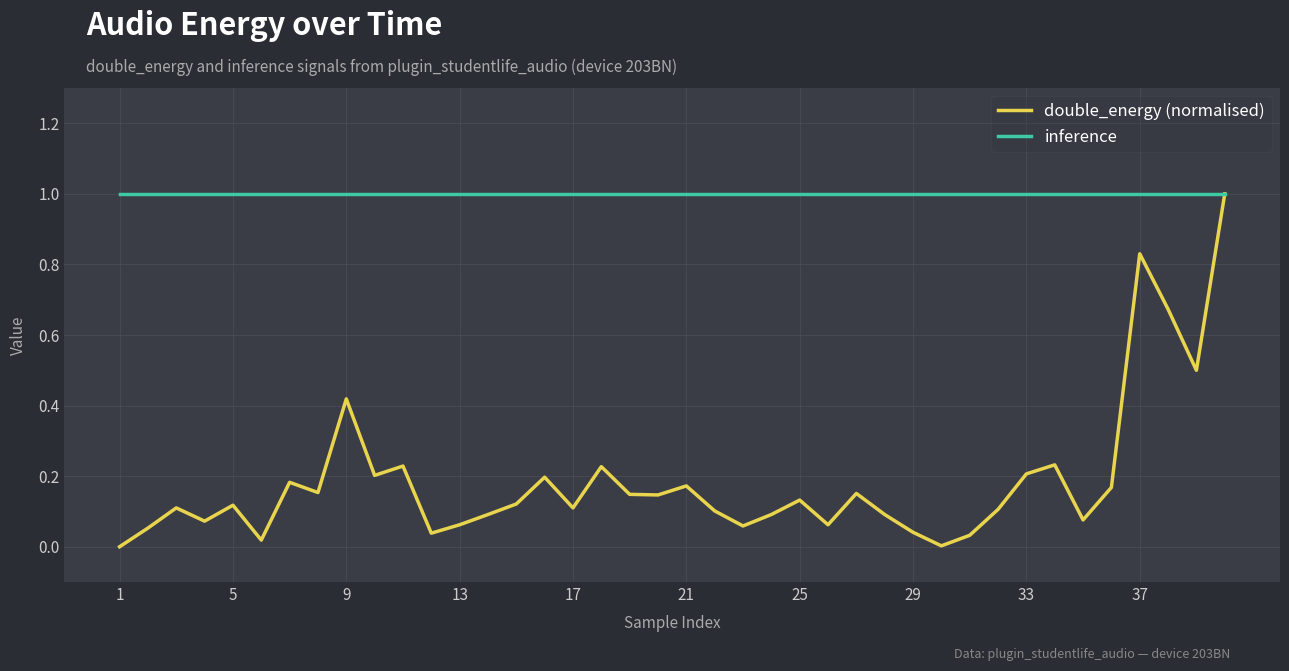

List the series in order of their overall mean, highest first.

inference, double_energy (normalised)